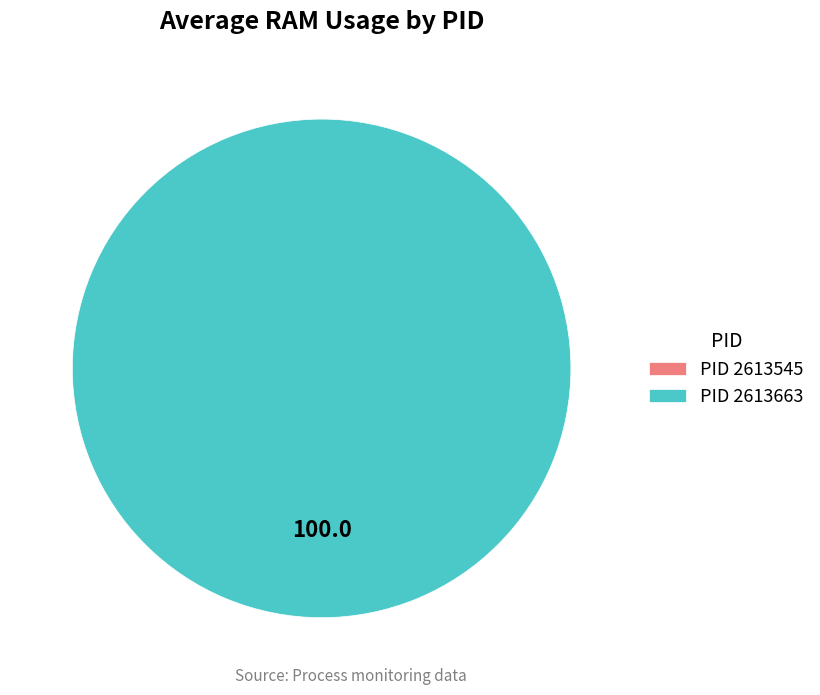

Rank the categories by value from highest to lowest.

2613663, 2613545